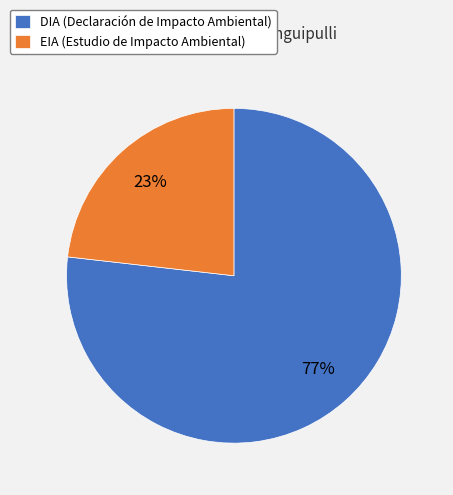

Do DIA (Declaración de Impacto Ambiental) and EIA (Estudio de Impacto Ambiental) together represent more than half of the pie?

Yes